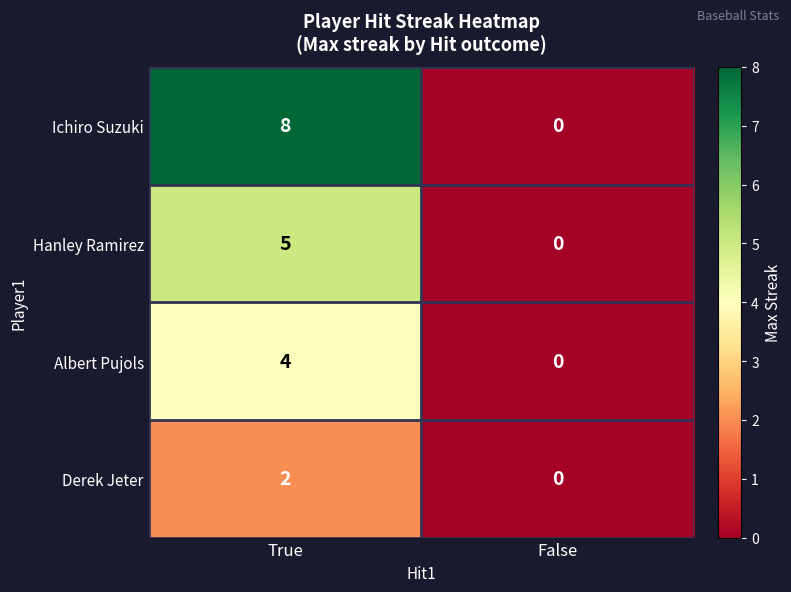

Which label corresponds to the largest value in the chart?

True